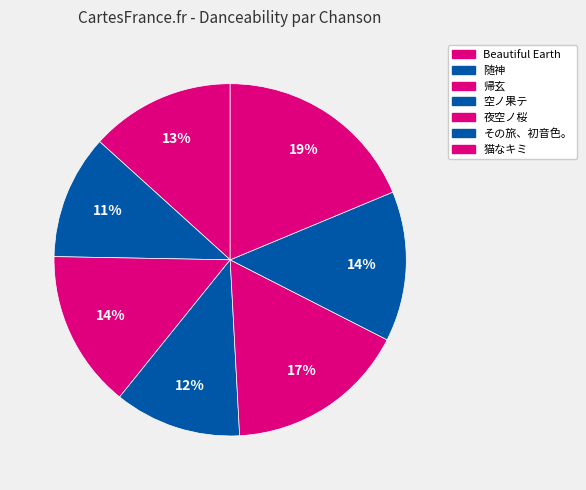

True or false: その旅、初音色。 accounts for 26% of the total.

False